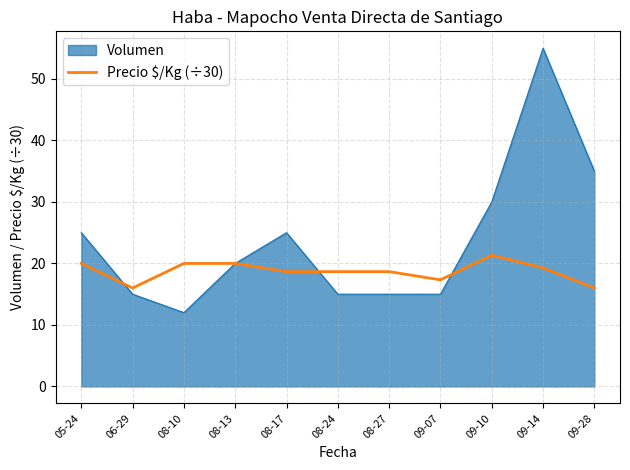

At which category does the chart reach its peak across all series?

09-14